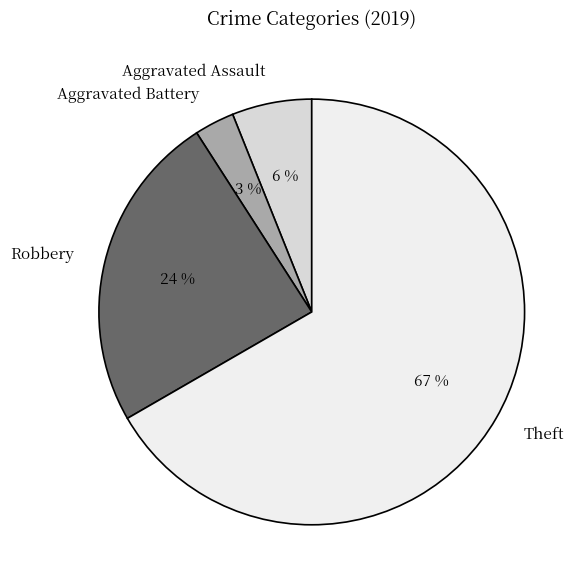

Rank the categories by value from highest to lowest.

Theft, Robbery, Aggravated Assault, Aggravated Battery